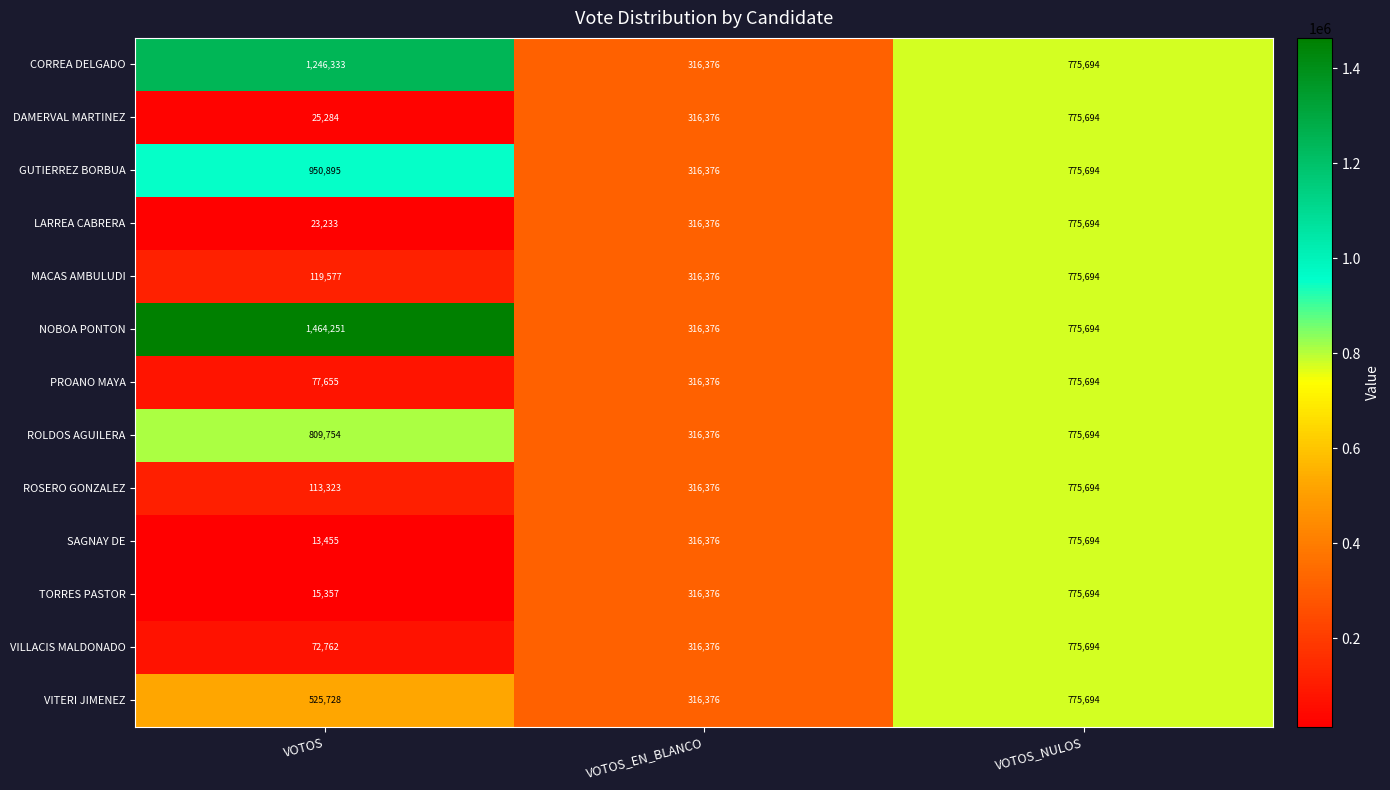

What value does the MACAS AMBULUDI series have at VOTOS_EN_BLANCO, to the nearest 10?

316380